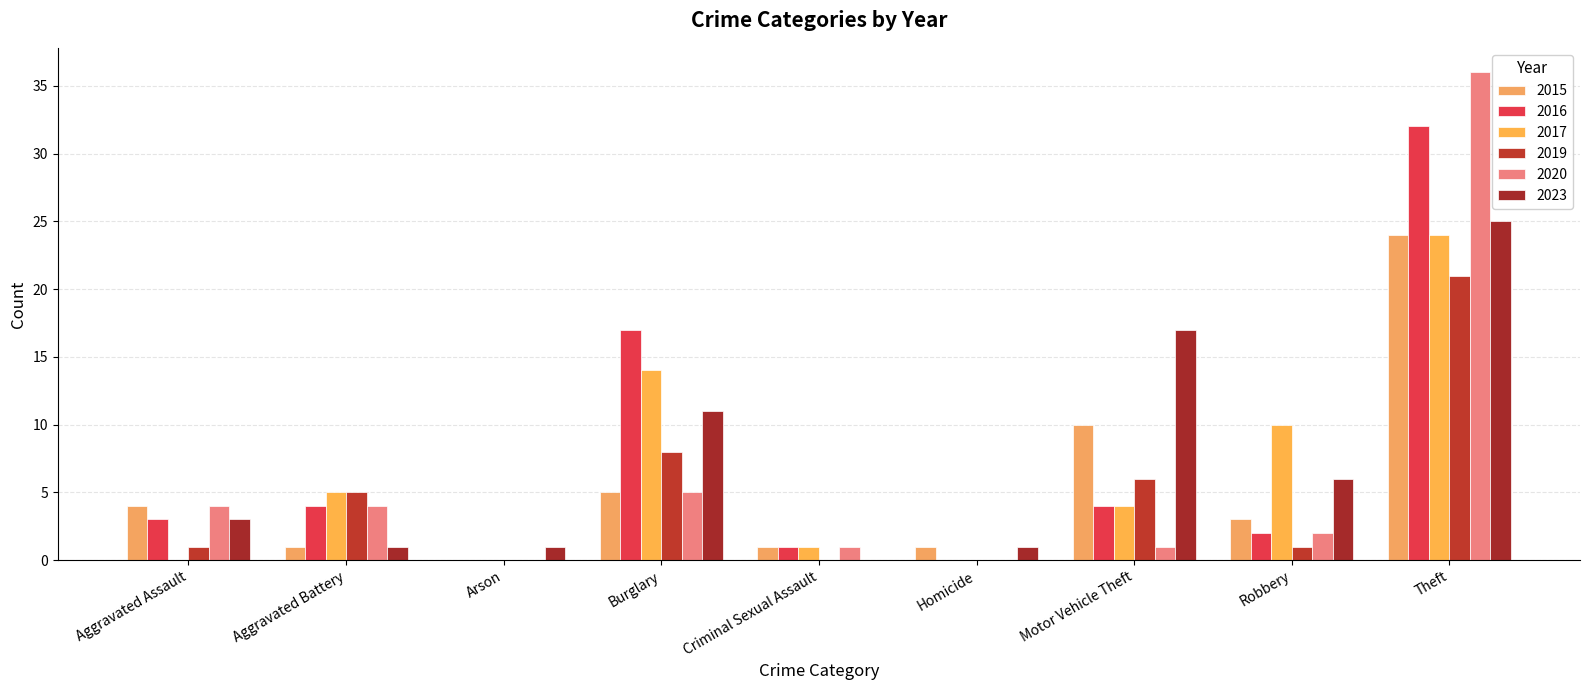

How many groups of bars are there?

9